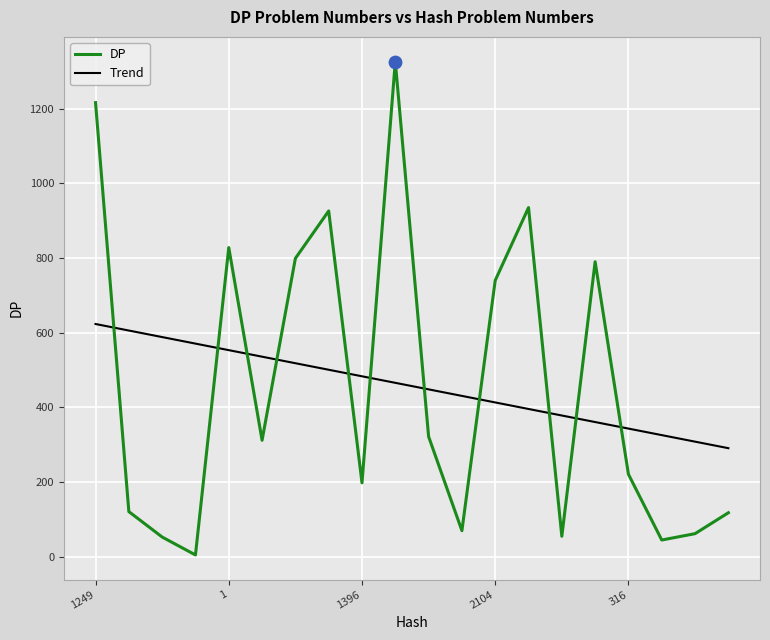

What are all the series names shown in the legend?

DP, Trend